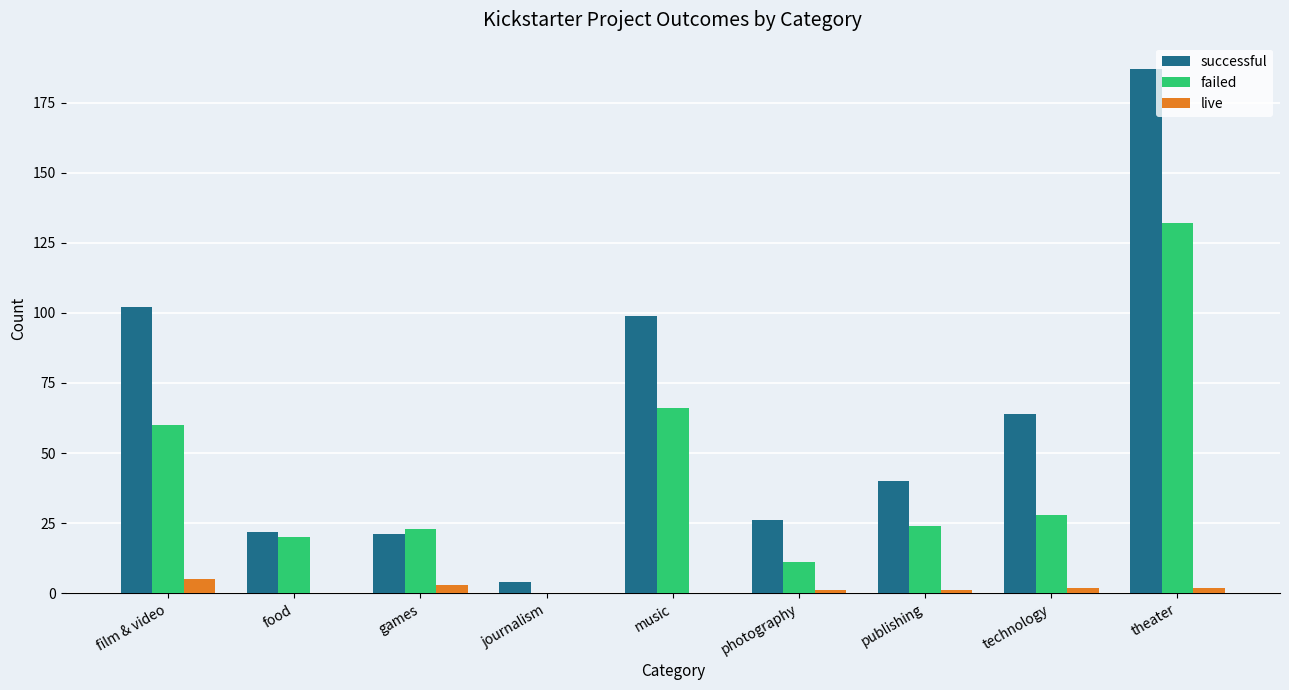

Which series has the largest total across all categories?

successful